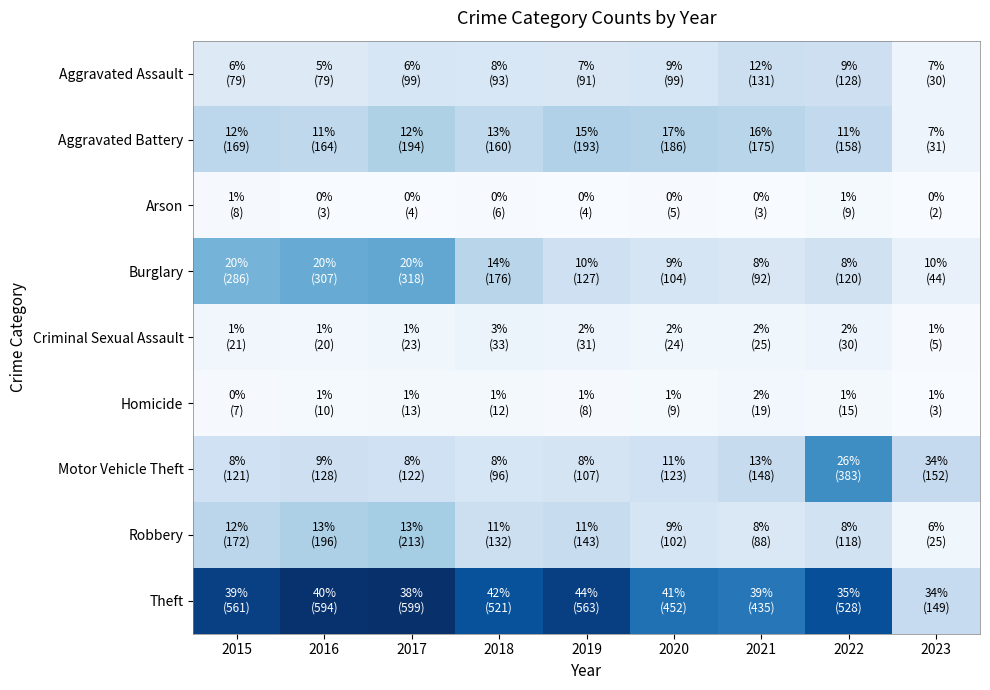

Reading right to left, what are all the values shown in this chart?

Aggravated Assault: 2023=30	2022=128	2021=131	2020=99	2019=91	2018=93	2017=99	2016=79	2015=79
Aggravated Battery: 2023=31	2022=158	2021=175	2020=186	2019=193	2018=160	2017=194	2016=164	2015=169
Arson: 2023=2	2022=9	2021=3	2020=5	2019=4	2018=6	2017=4	2016=3	2015=8
Burglary: 2023=44	2022=120	2021=92	2020=104	2019=127	2018=176	2017=318	2016=307	2015=286
Criminal Sexual Assault: 2023=5	2022=30	2021=25	2020=24	2019=31	2018=33	2017=23	2016=20	2015=21
Homicide: 2023=3	2022=15	2021=19	2020=9	2019=8	2018=12	2017=13	2016=10	2015=7
Motor Vehicle Theft: 2023=152	2022=383	2021=148	2020=123	2019=107	2018=96	2017=122	2016=128	2015=121
Robbery: 2023=25	2022=118	2021=88	2020=102	2019=143	2018=132	2017=213	2016=196	2015=172
Theft: 2023=149	2022=528	2021=435	2020=452	2019=563	2018=521	2017=599	2016=594	2015=561